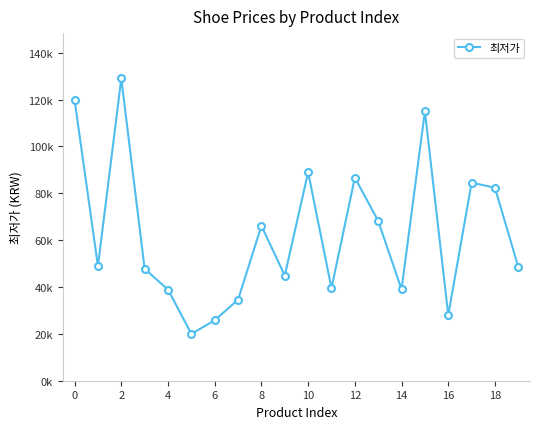

True or false: there are more than 0 points higher than both neighbors.

True